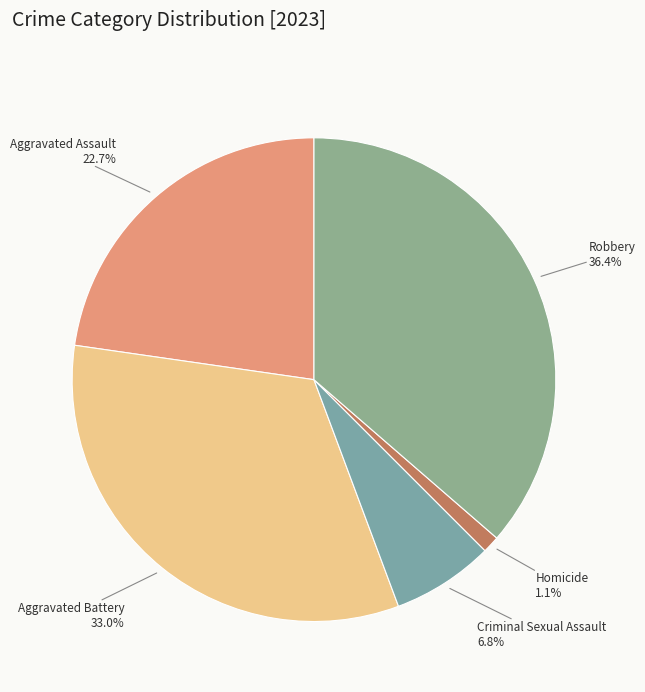

What is the ratio of the value at Aggravated Battery to the value at Robbery?

0.9